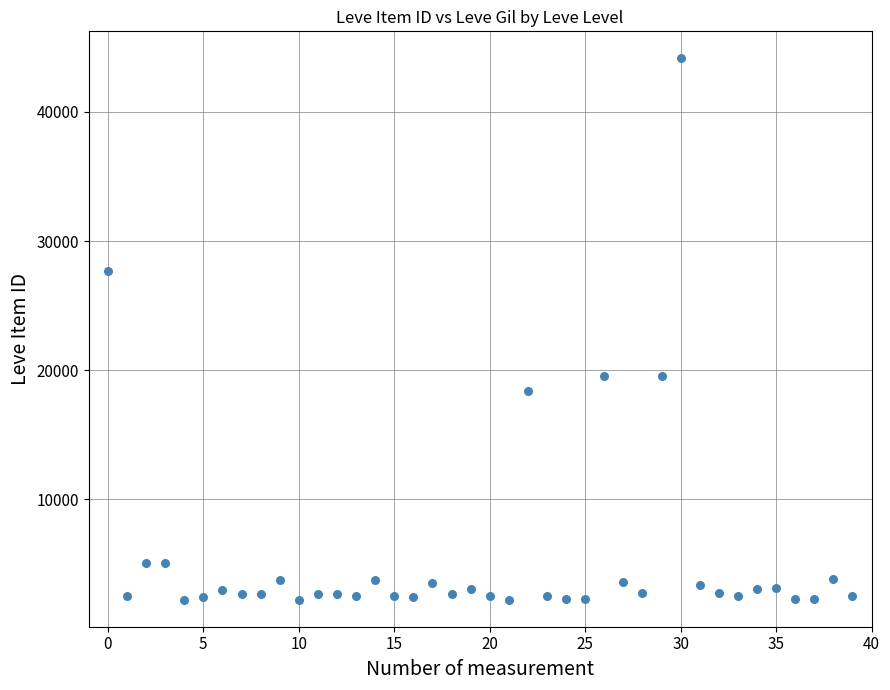

What is the range of Y values (max minus min)?

41921